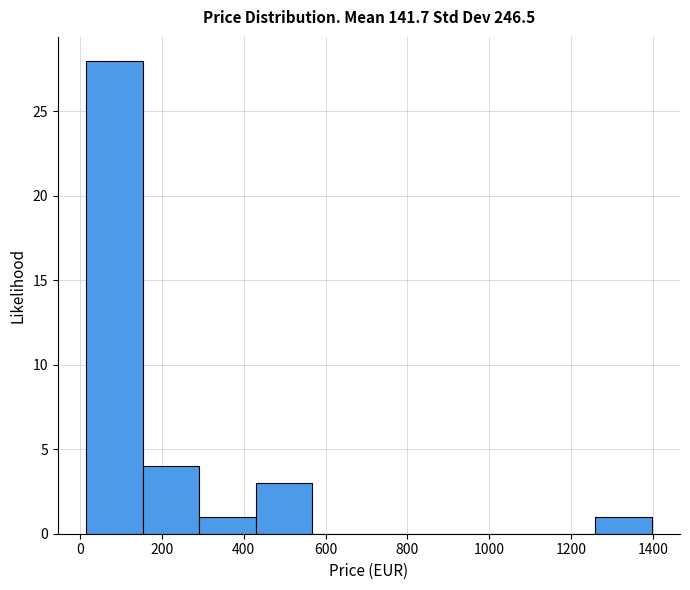

Which range on the x-axis has the tallest bar?

20 to 160